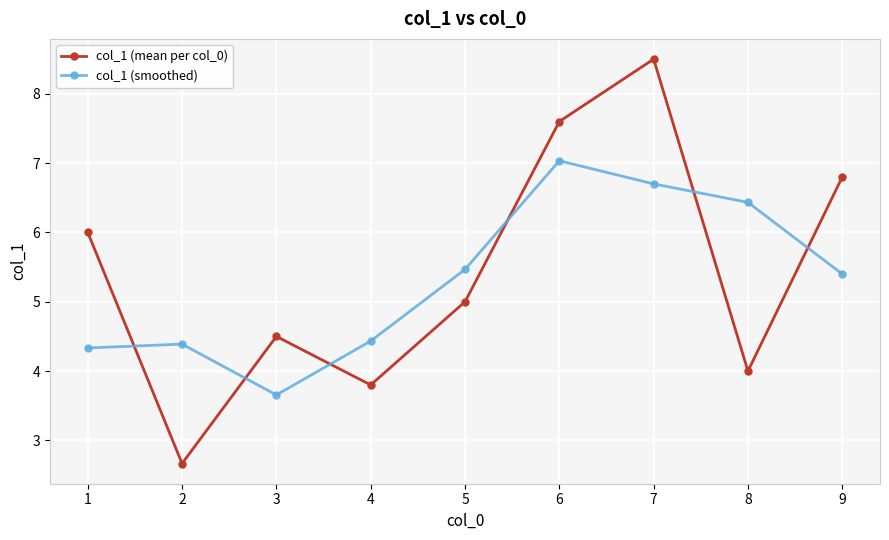

The value of col_1 (smoothed) at 8 is 6.4. True or false?

True